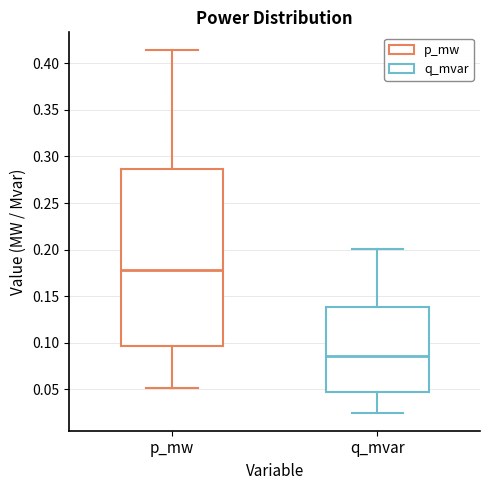

Reading left to right, read every box against the y-axis: the position of its median line, the range the box covers, and the ends of its whiskers. The values are not printed on the chart, so give them approximately, as read against the axis.

p_mw: median 0.180, box 0.095 to 0.285, whiskers 0.050 to 0.415
q_mvar: median 0.085, box 0.045 to 0.140, whiskers 0.025 to 0.200